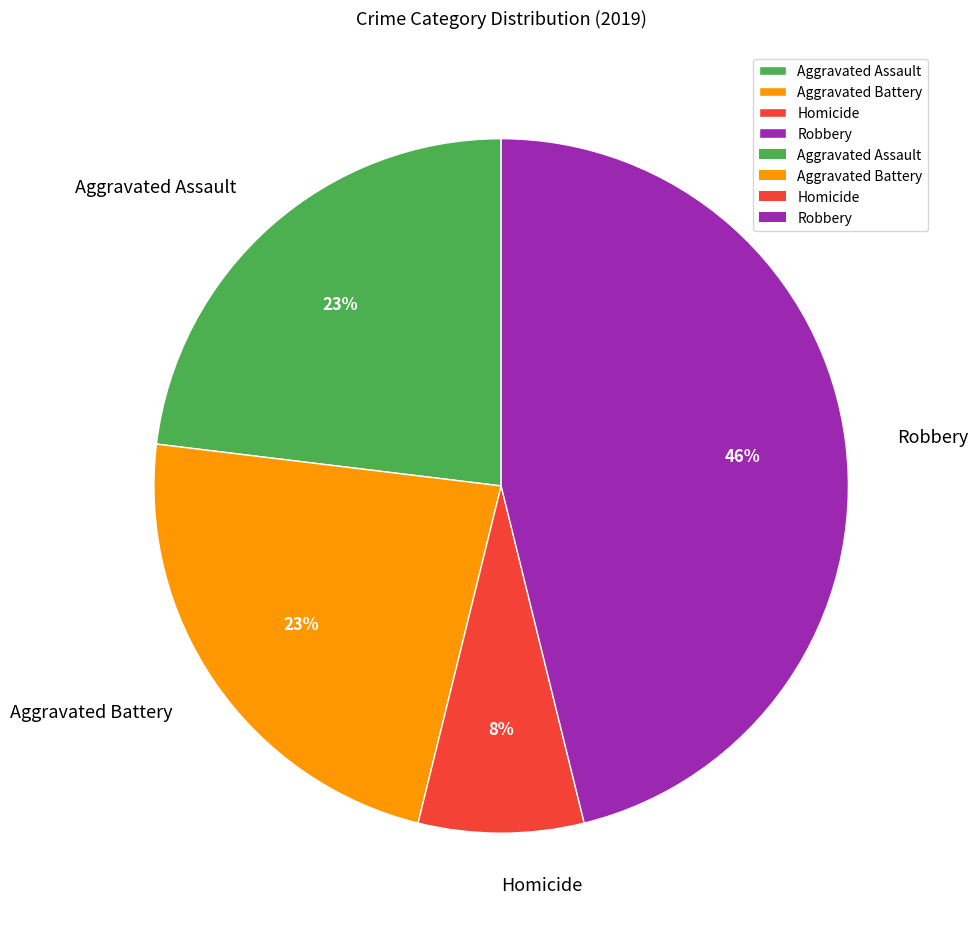

True or false: Aggravated Battery accounts for 23% of the total.

True